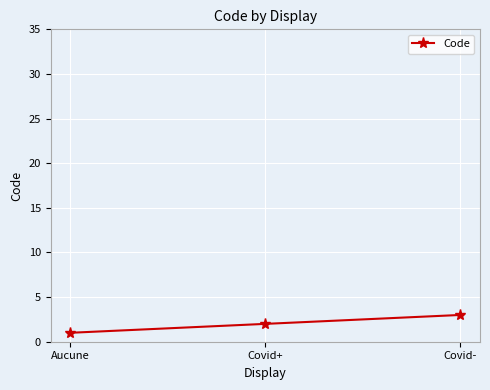

The chart shows a value of 3 at Covid-. True or false?

True